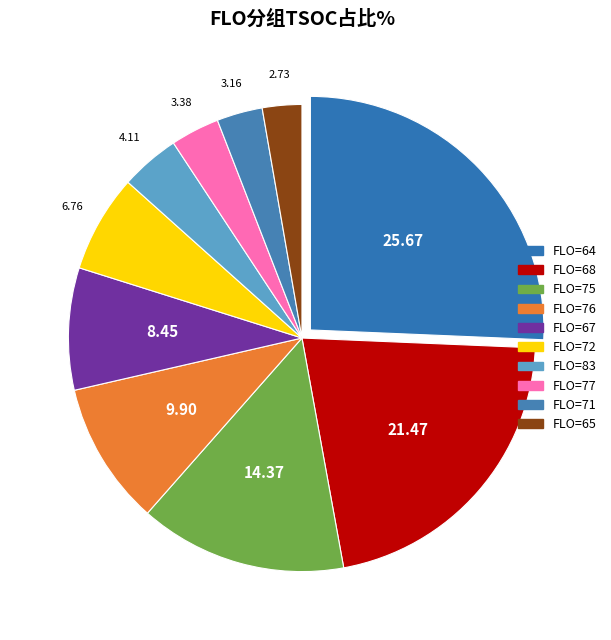

Count the number of slices in the pie.

10